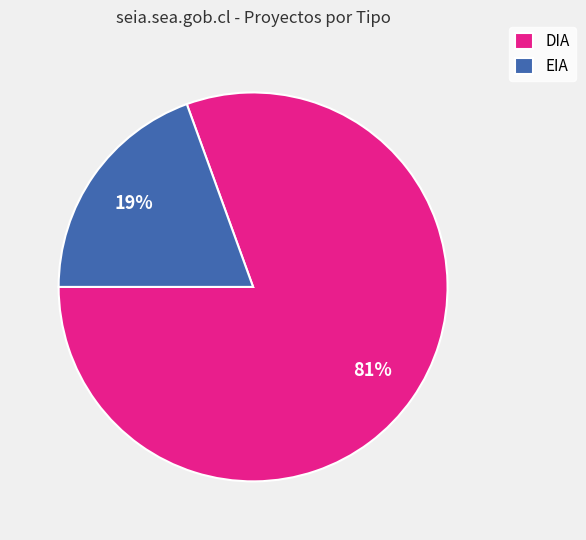

Is the sum of EIA and DIA greater than half?

Yes